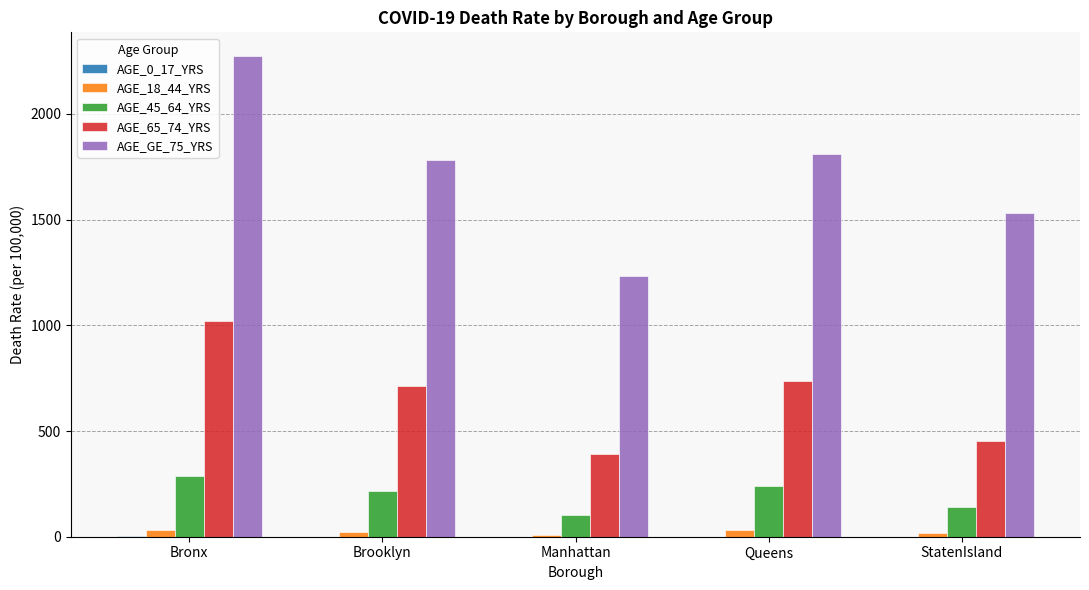

How many groups of bars are there?

5